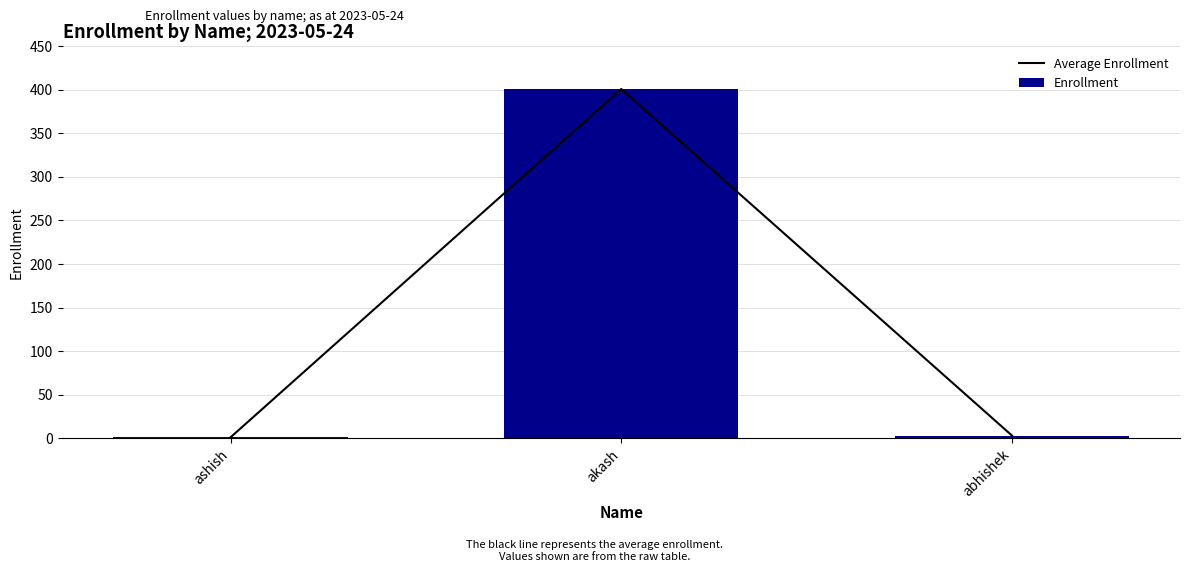

Rank the series by their maximum value, from highest to lowest.

Average Enrollment, Enrollment